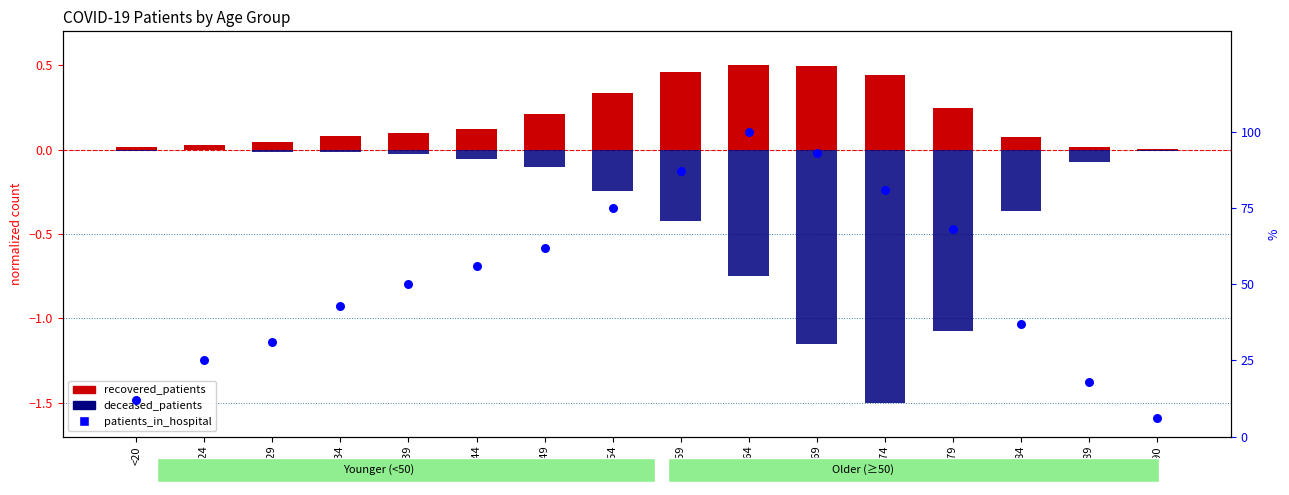

Which series reaches the maximum Y coordinate?

patients_in_hospital